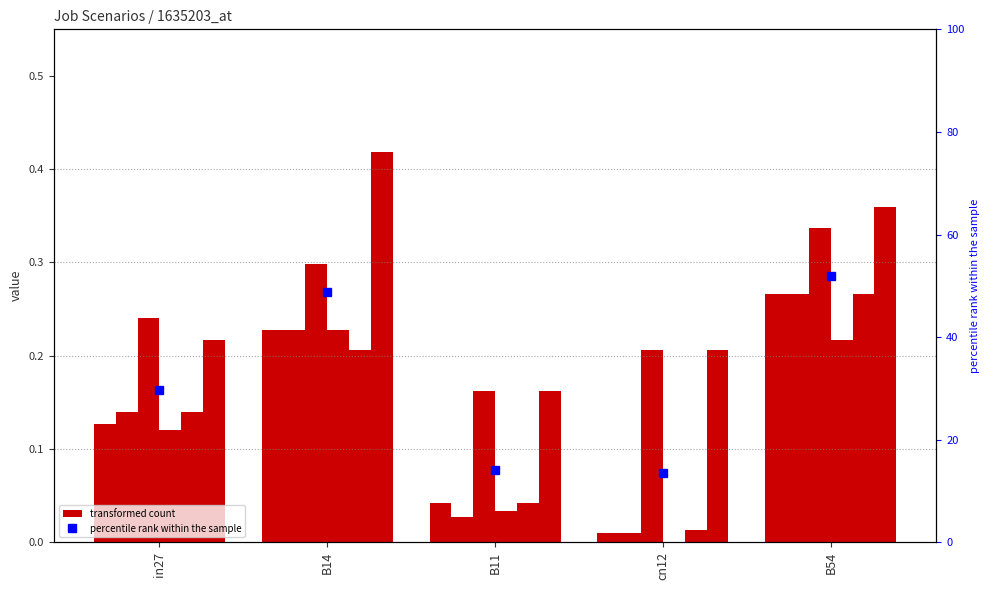

Is it true that job305_scenario1_583 equals 0.1 at B14?

False